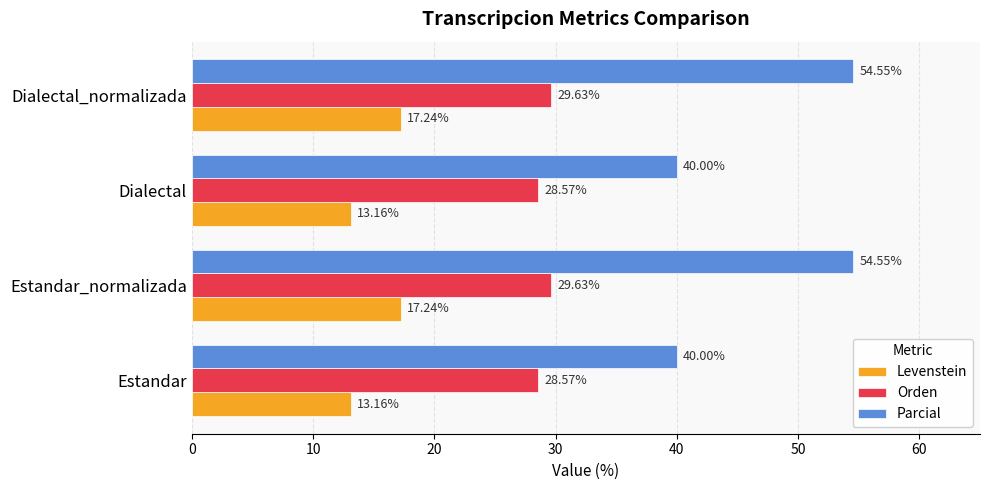

What is the difference between the maximum and minimum values in the Orden series?

1.1